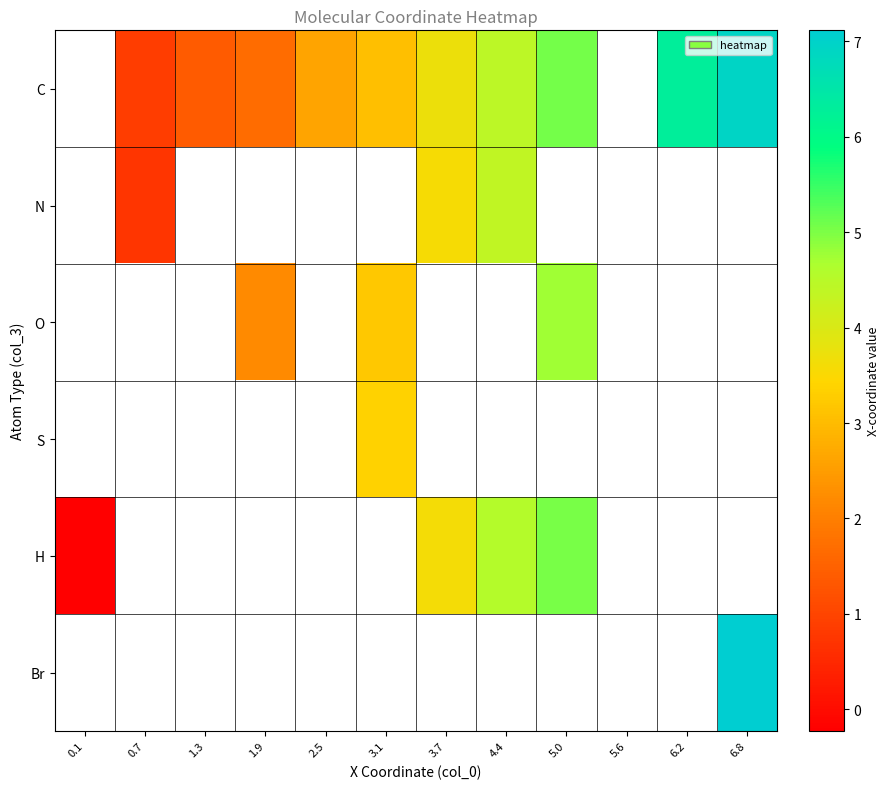

How many data points in N are above 3?

2